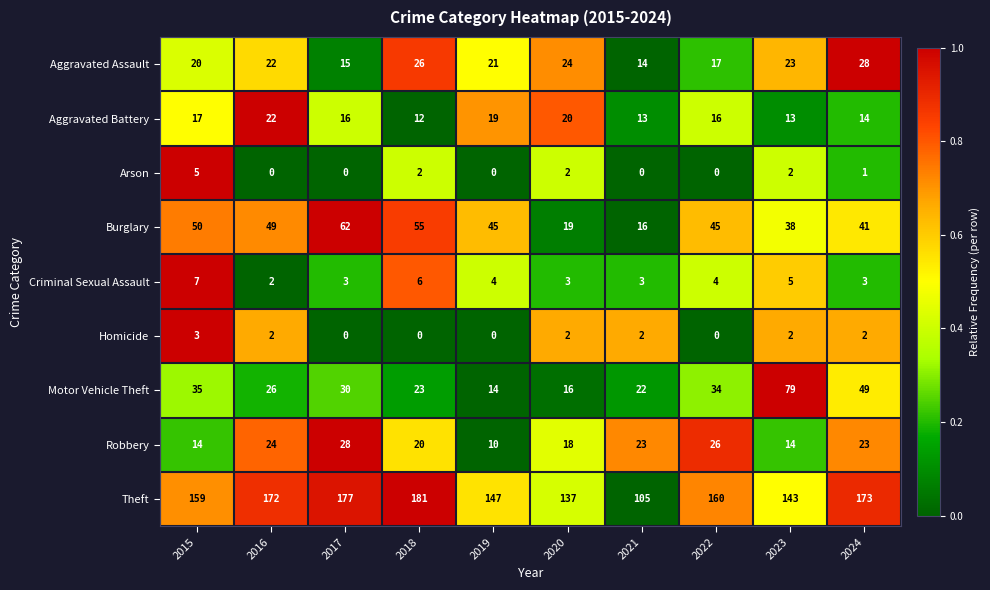

Rank the categories by Aggravated Assault value from lowest to highest.

2021, 2017, 2022, 2015, 2019, 2016, 2023, 2020, 2018, 2024